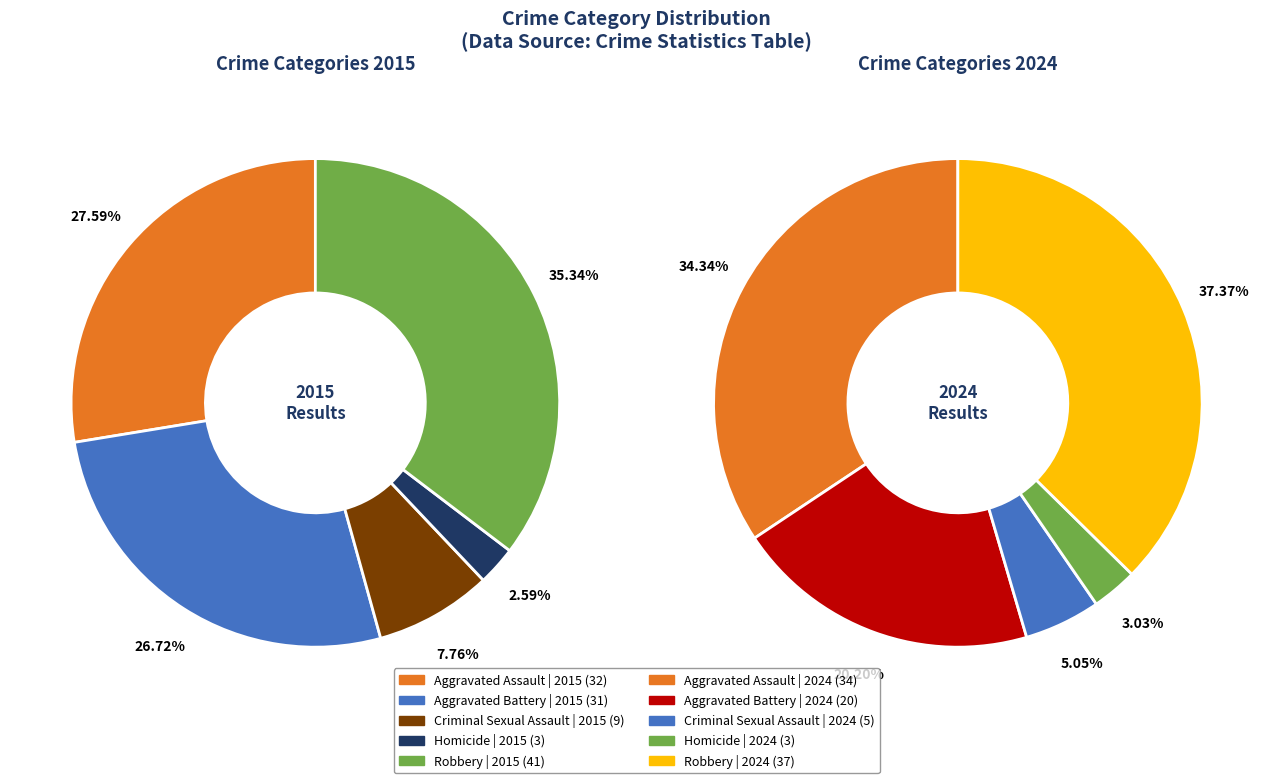

To the nearest percent, what is the difference between the largest and smallest slice percentages?

33%